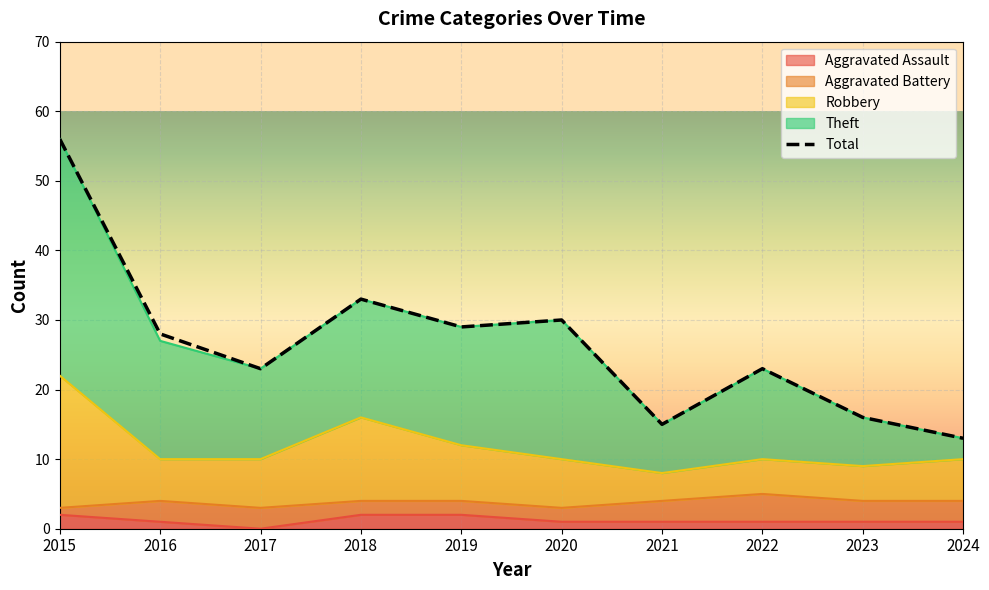

Between 2020 and 2022, which series saw the biggest shift?

Theft